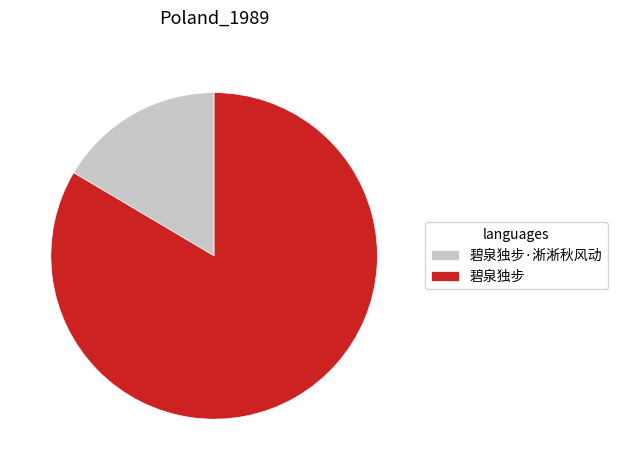

Approximately how many times larger is the value at 碧泉独步·淅淅秋风动 compared to 碧泉独步?

0.2